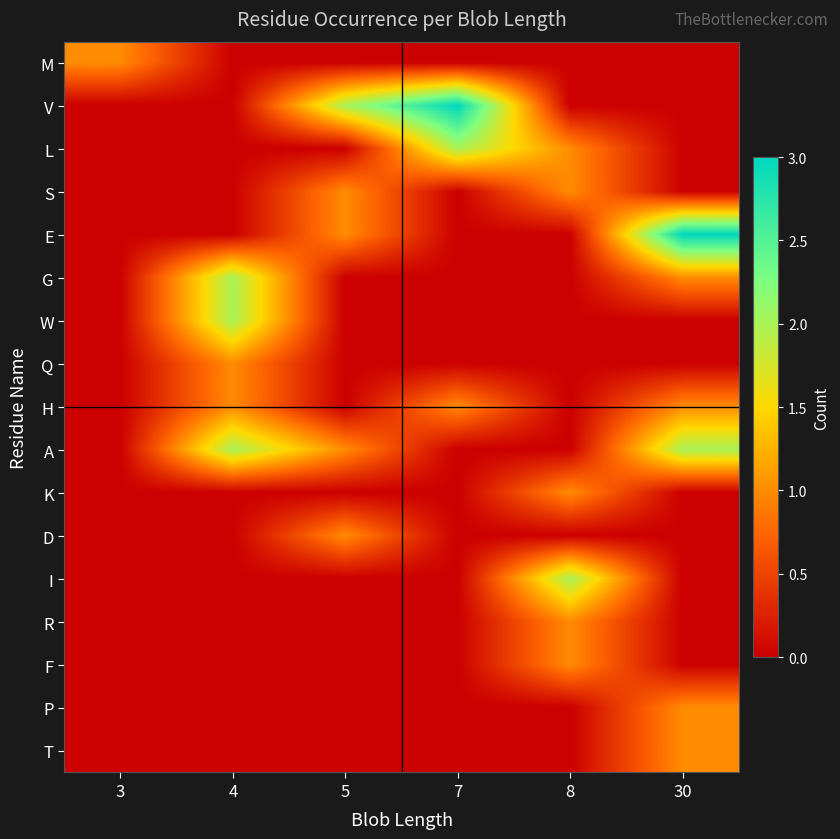

Reading right to left, what are all the values shown in this chart?

M: 30=0	8=0	7=0	5=0	4=0	3=1
V: 30=0	8=0	7=3	5=2	4=0	3=0
L: 30=0	8=1	7=2	5=0	4=0	3=0
S: 30=0	8=1	7=0	5=1	4=0	3=0
E: 30=3	8=0	7=0	5=1	4=0	3=0
G: 30=1	8=0	7=0	5=0	4=2	3=0
W: 30=0	8=0	7=0	5=0	4=2	3=0
Q: 30=0	8=0	7=0	5=0	4=1	3=0
H: 30=1	8=0	7=1	5=0	4=1	3=0
A: 30=2	8=0	7=0	5=1	4=2	3=0
K: 30=0	8=1	7=0	5=0	4=0	3=0
D: 30=0	8=0	7=0	5=1	4=0	3=0
I: 30=0	8=2	7=0	5=0	4=0	3=0
R: 30=0	8=1	7=0	5=0	4=0	3=0
F: 30=0	8=1	7=0	5=0	4=0	3=0
P: 30=1	8=0	7=0	5=0	4=0	3=0
T: 30=1	8=0	7=0	5=0	4=0	3=0